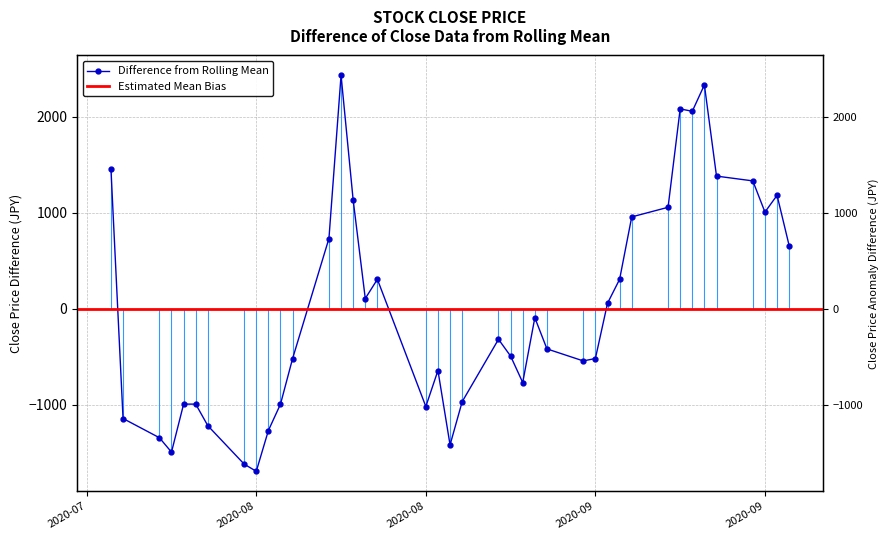

How many values are below -320?

21